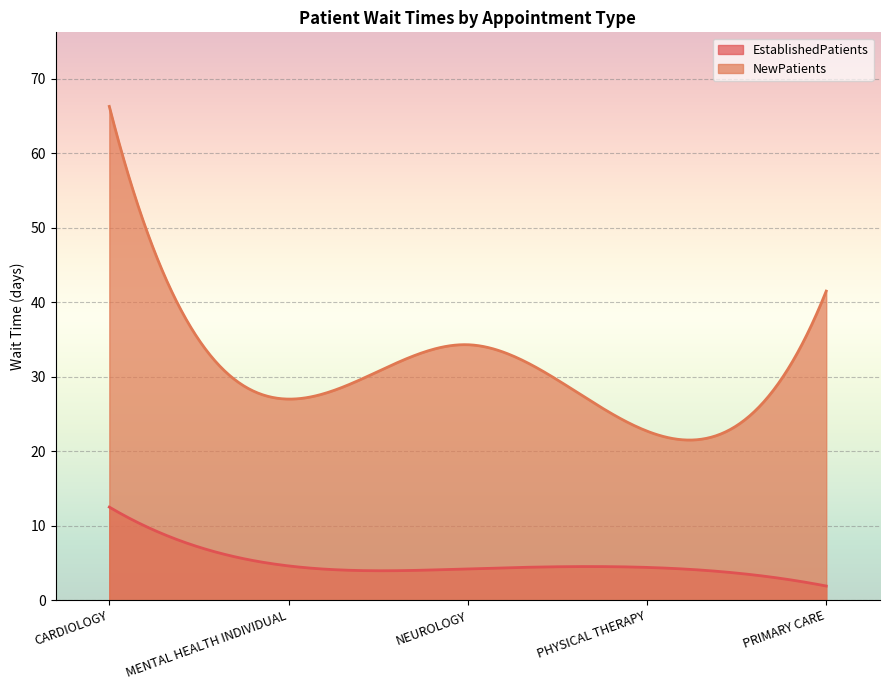

How many series are shown in this chart?

2